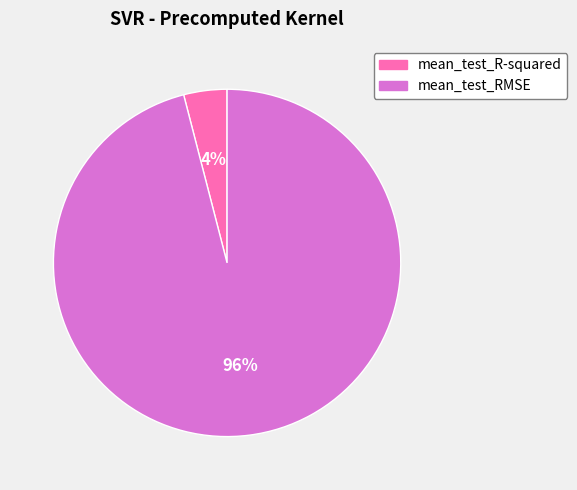

Between mean_test_R-squared and mean_test_RMSE, which is larger?

mean_test_RMSE